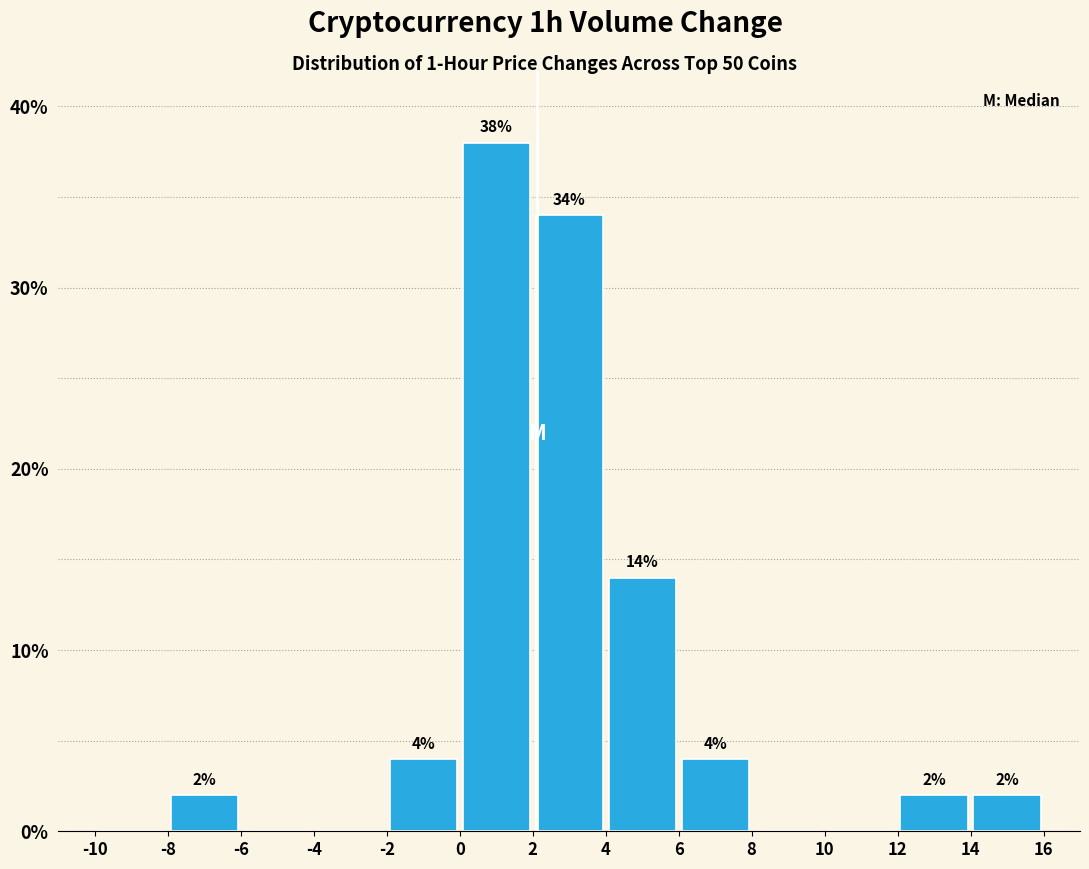

Which range on the x-axis has the tallest bar?

0 to 2